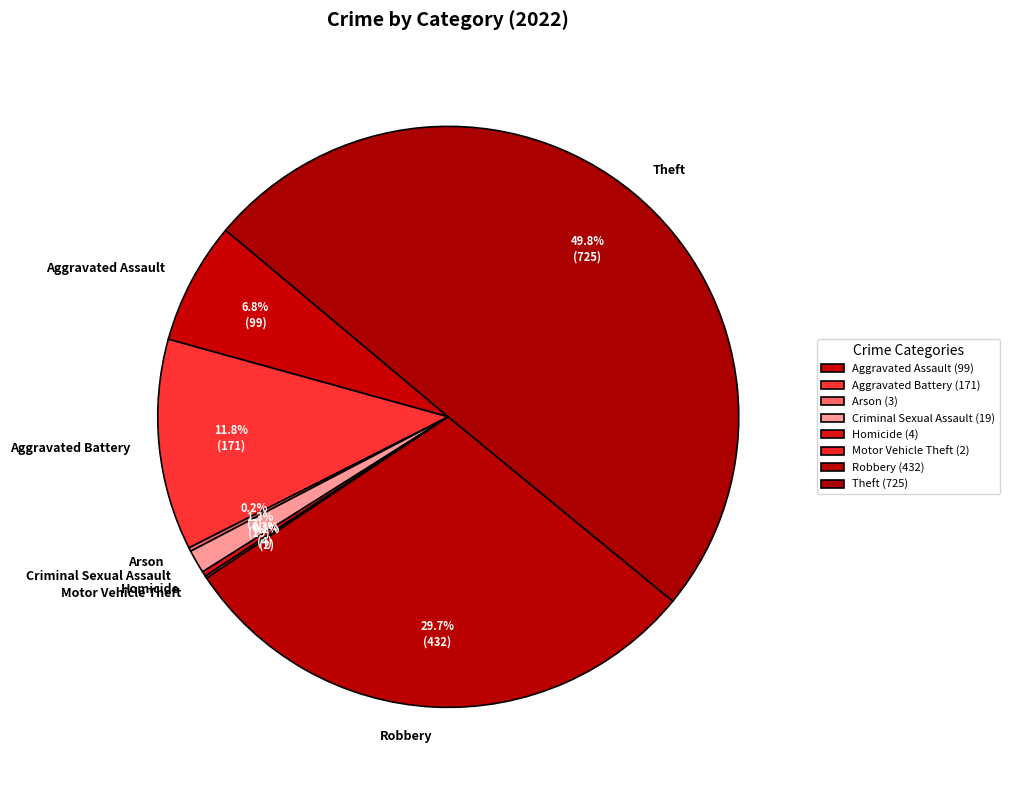

Is it true that Aggravated Assault is 7% of the pie?

True